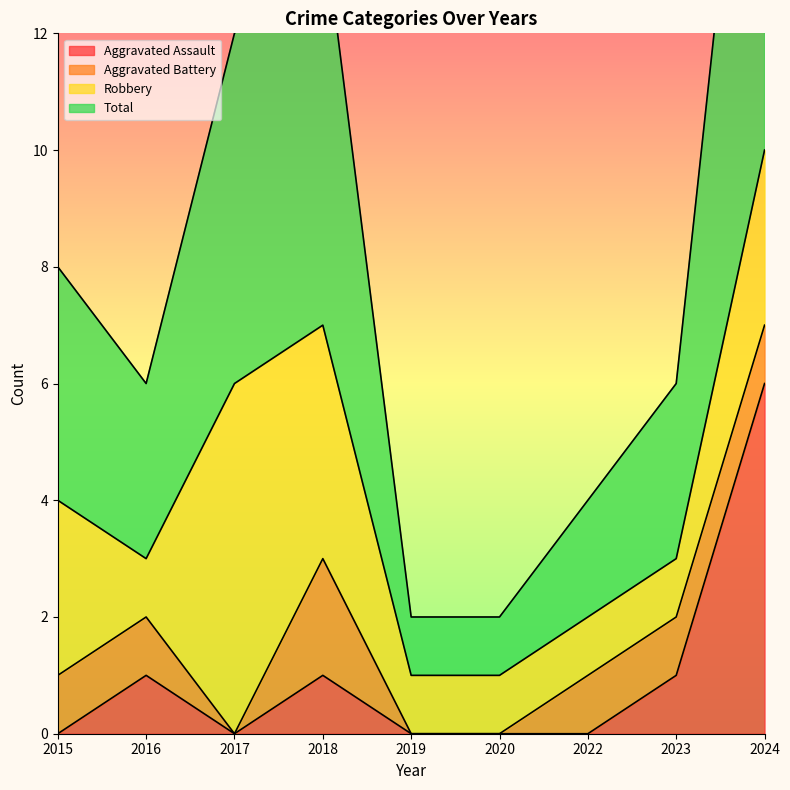

Where is the first local minimum for Total?

2016